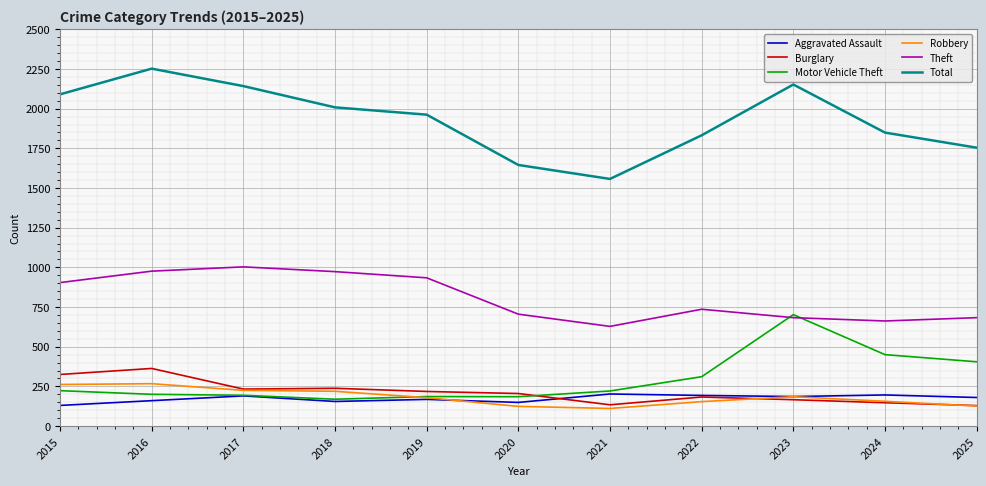

Does the chart display data point markers on the line(s)?

No